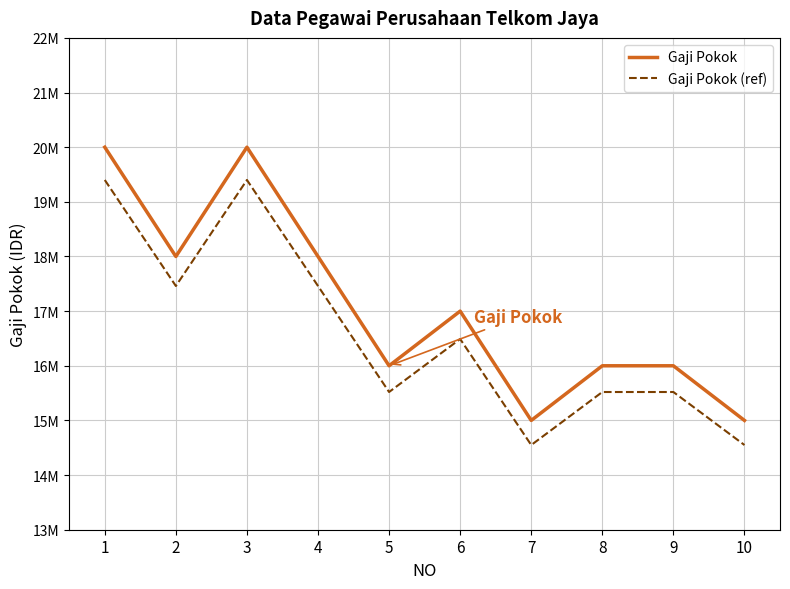

Which series changed the most between 5 and 7?

Gaji Pokok